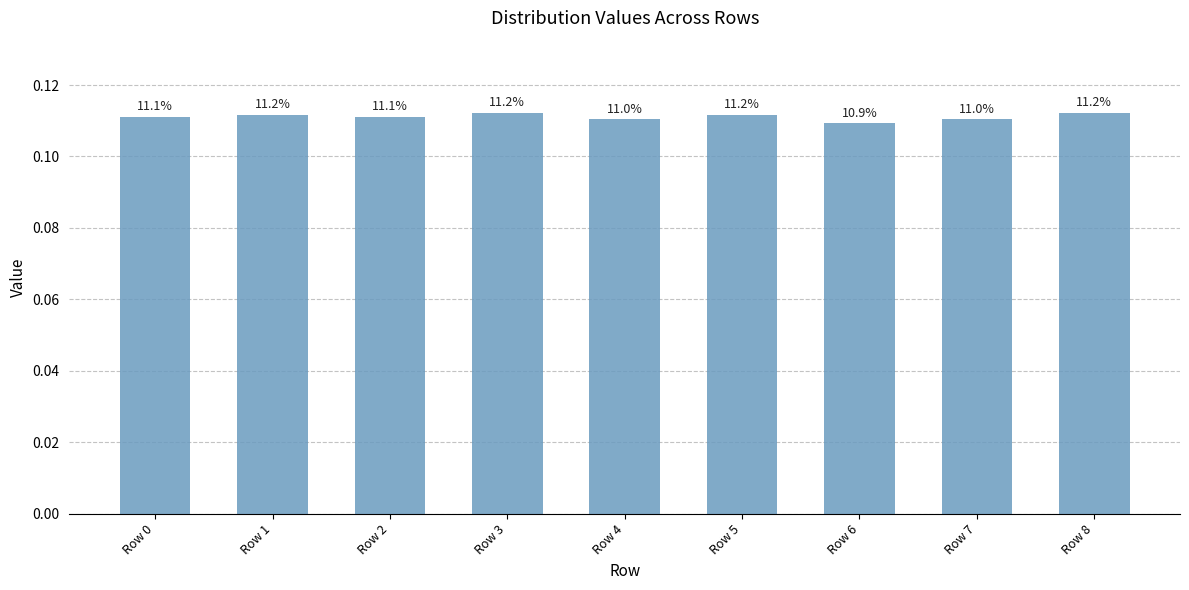

Rank the categories by value from lowest to highest.

Row 6, Row 4, Row 7, Row 0, Row 2, Row 1, Row 5, Row 3, Row 8